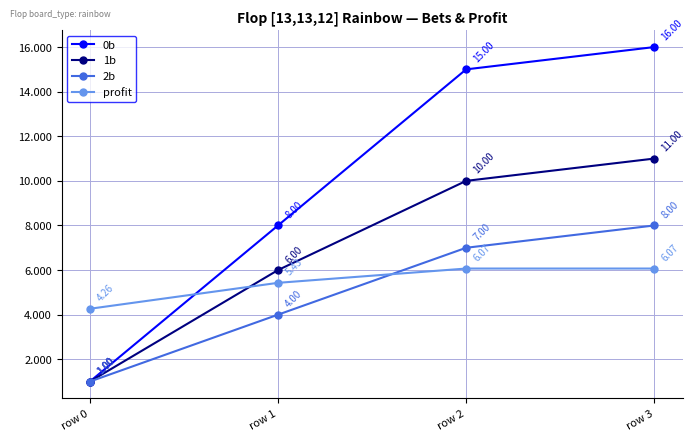

What is the total value across all series at row 2?

38.1